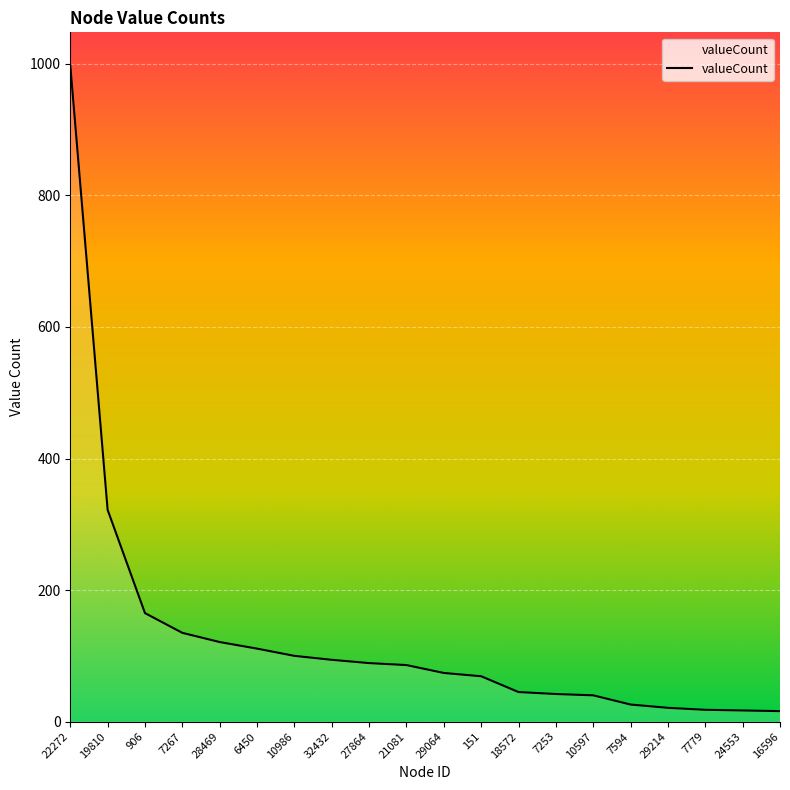

At which label is the value closest to 507?

19810